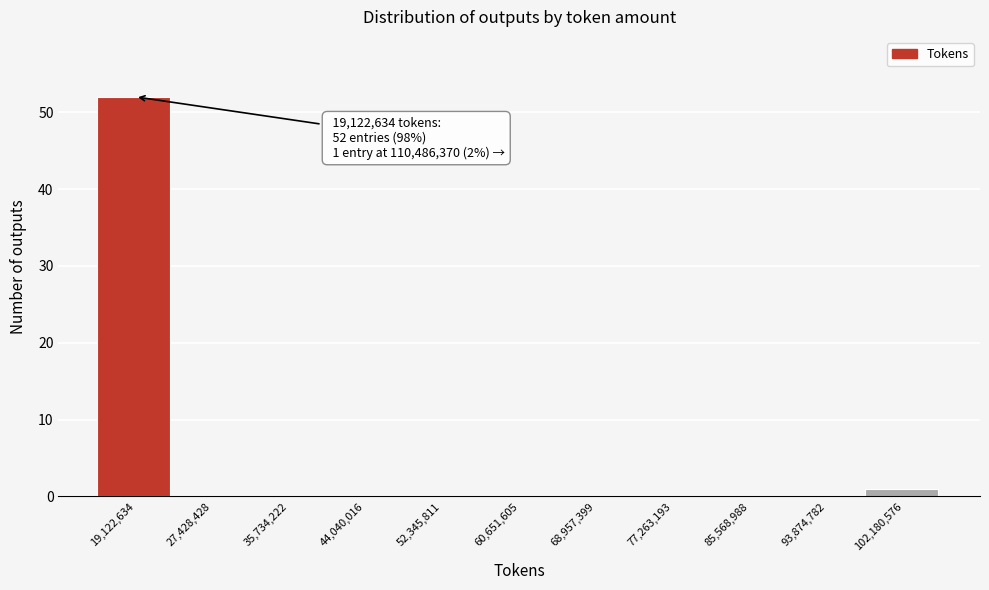

Reading left to right, transcribe all the data shown in this chart.

19,122,634=52	27,428,428=0	35,734,222=0	44,040,016=0	52,345,811=0	60,651,605=0	68,957,399=0	77,263,193=0	85,568,988=0	93,874,782=0	102,180,576=1